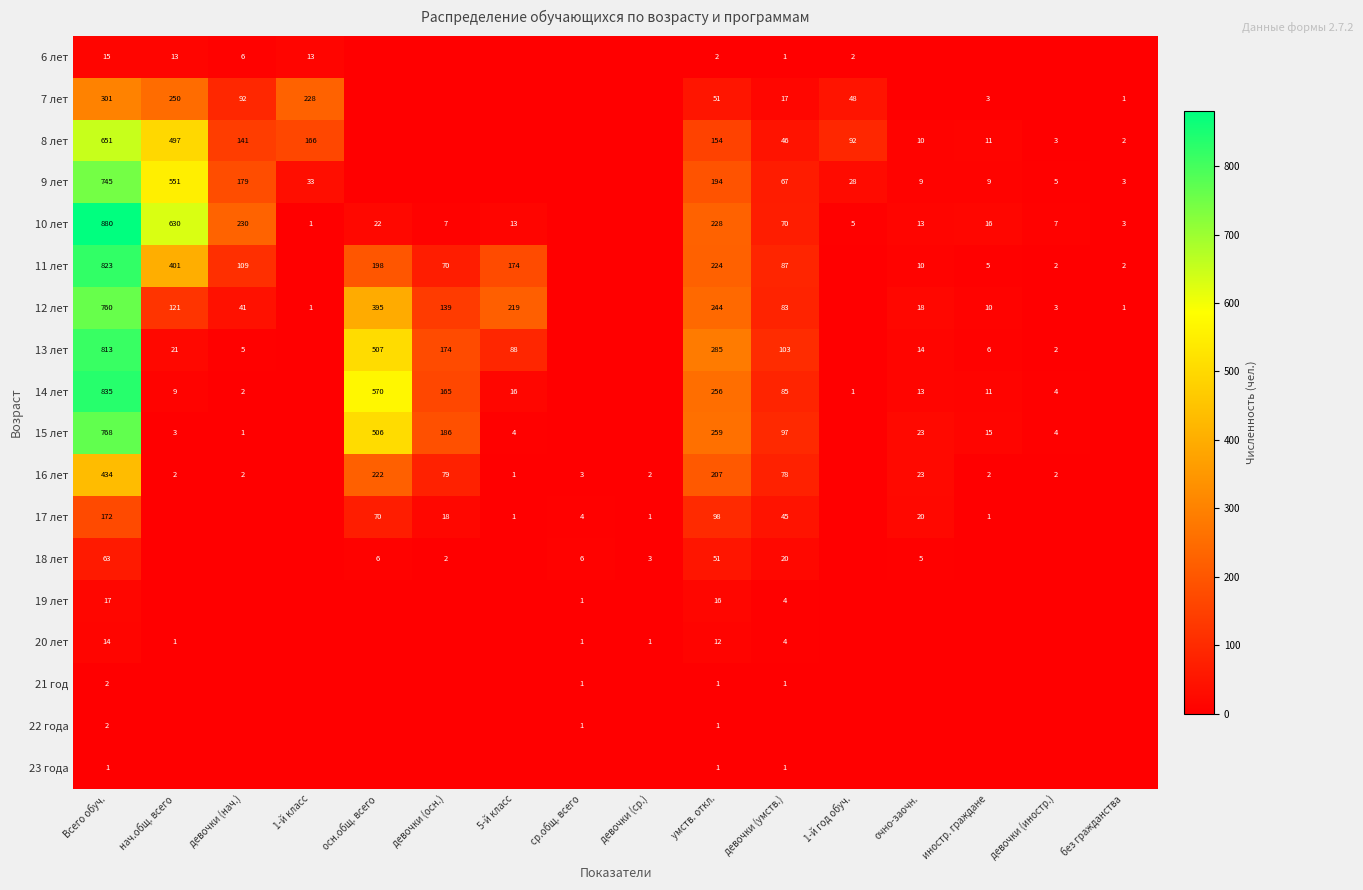

What is the sum of the 15 лет values at нач.общ. всего and девочки (нач.)?

4